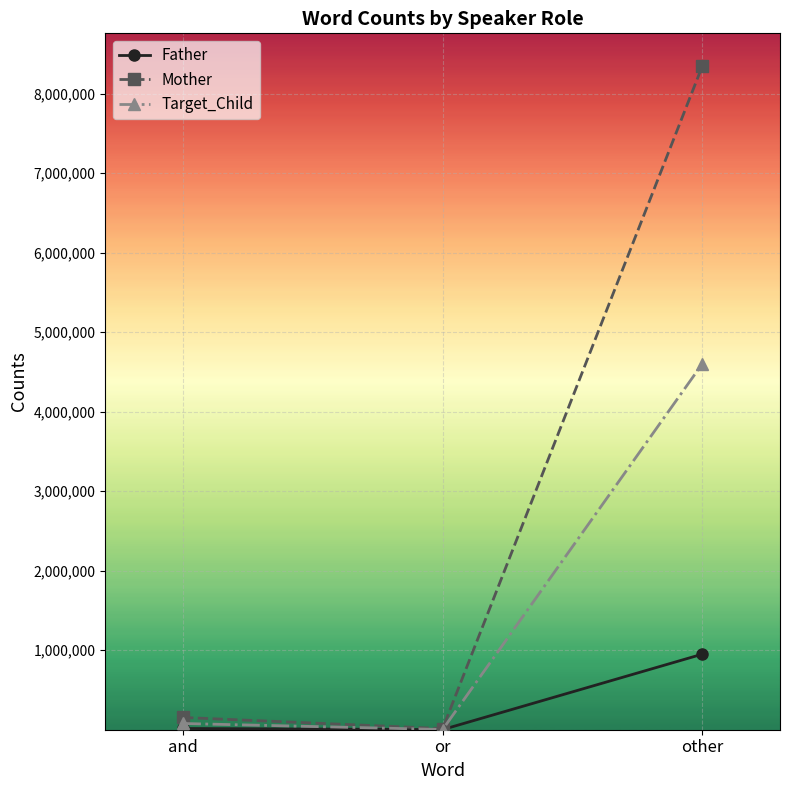

What is the spread (max minus min) of values at other?

7393505